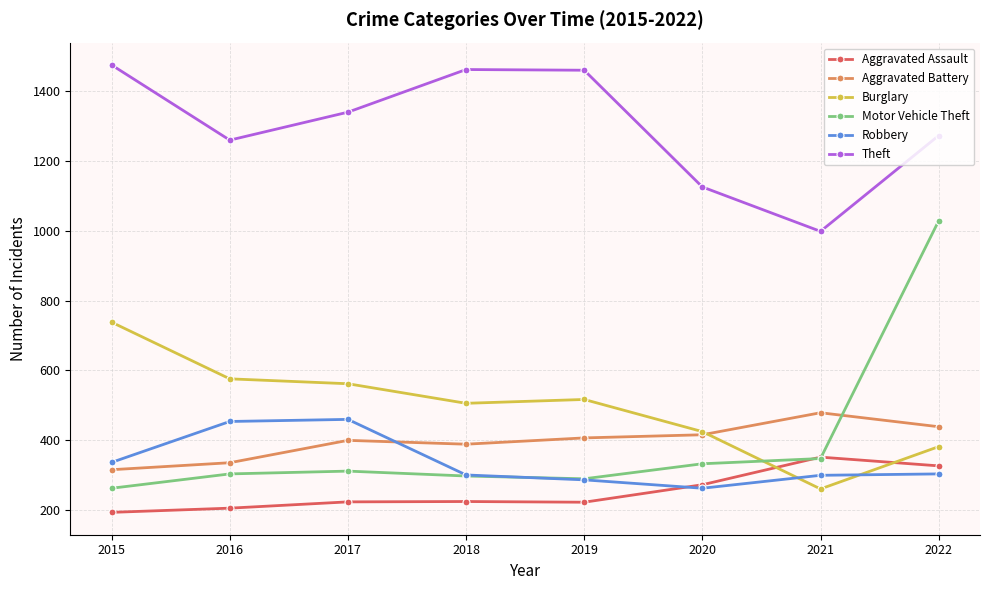

What is the difference between the Aggravated Assault values at 2015 and 2018?

31